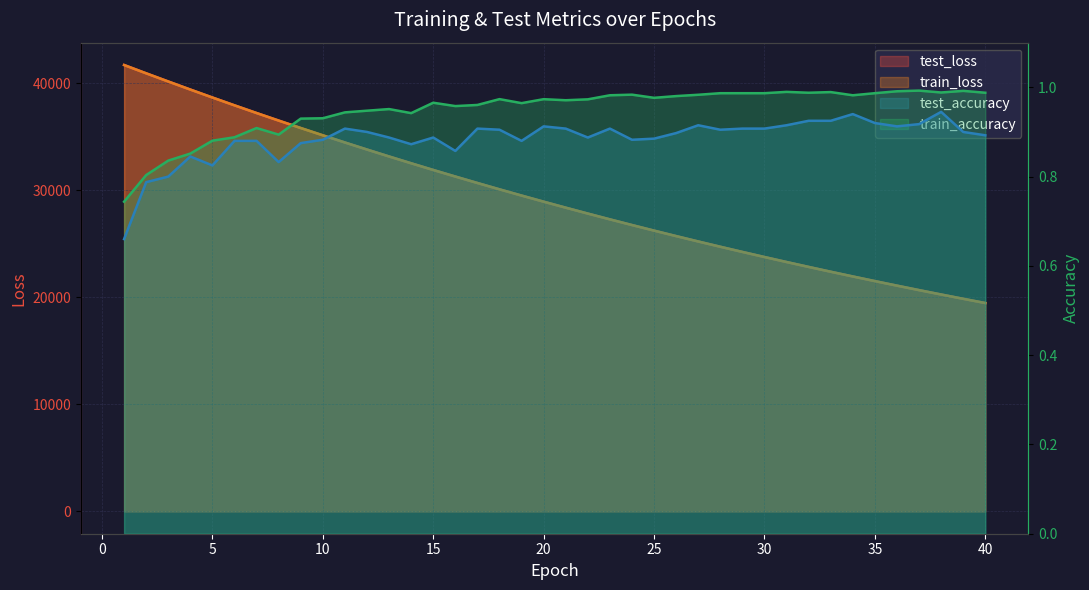

What is the difference between the maximum and second lowest values in the test_accuracy series?

0.2